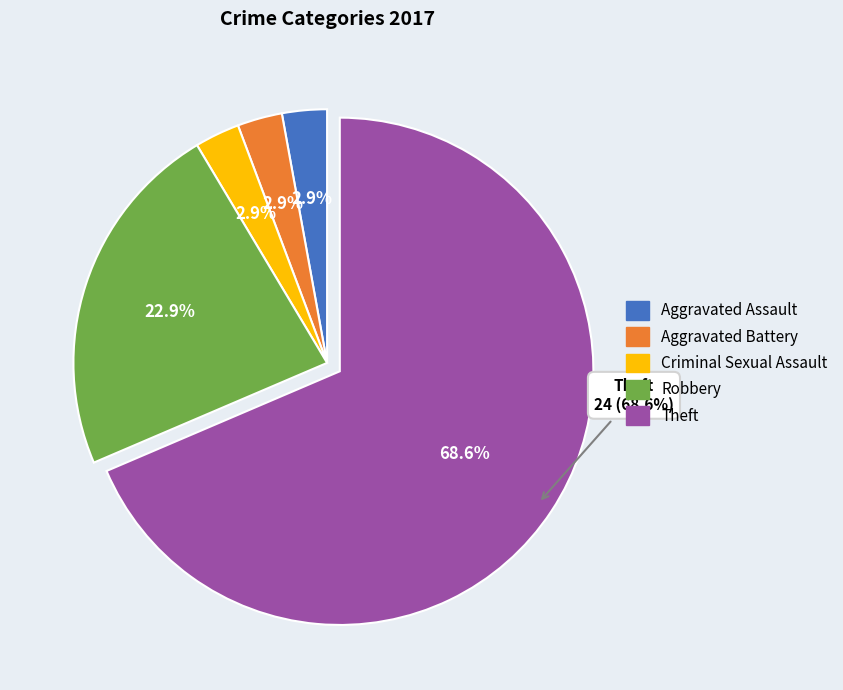

To the nearest percent, what portion does Aggravated Battery represent?

3%